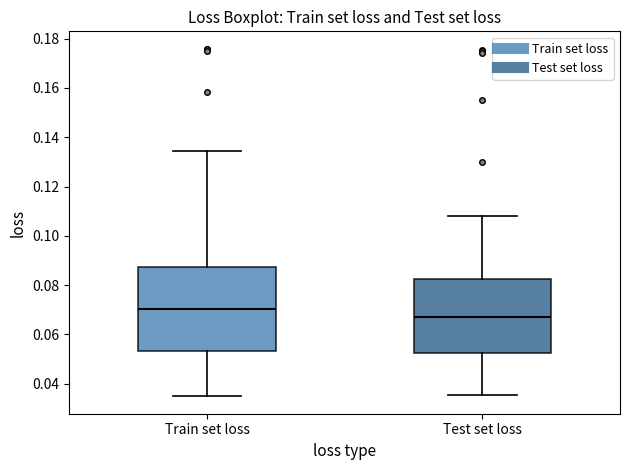

Which box is the tallest, from its lower edge to its upper edge?

Train set loss